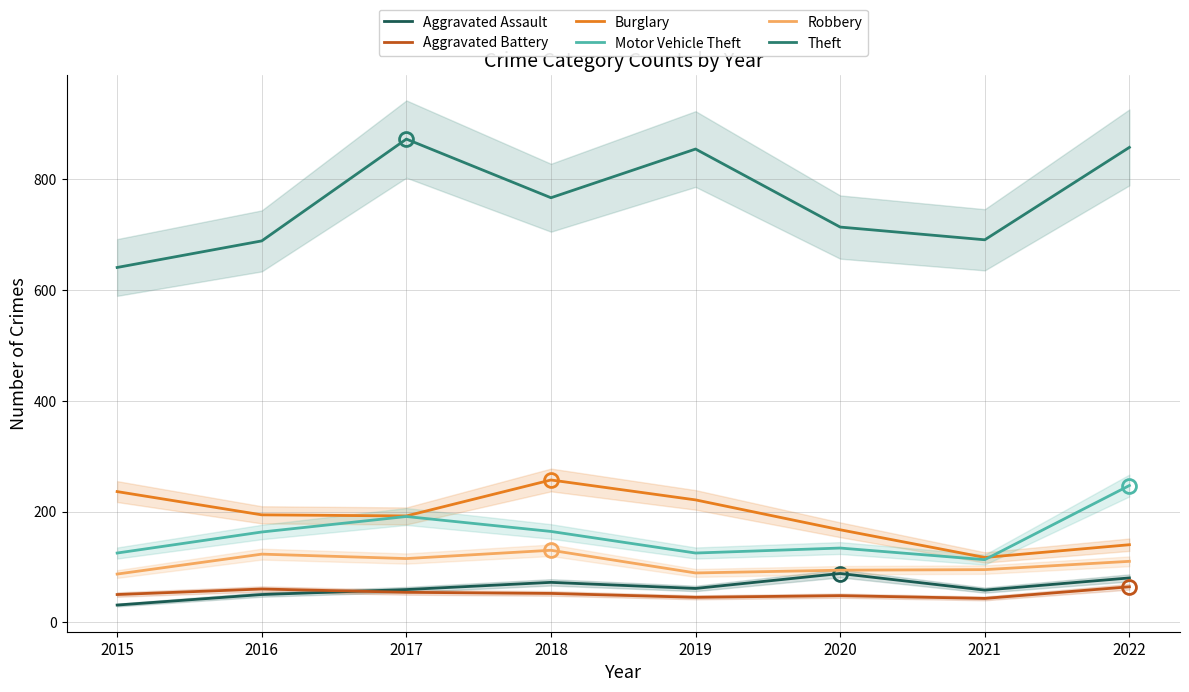

What is the sum of the Robbery values at 2016 and 2022?

233